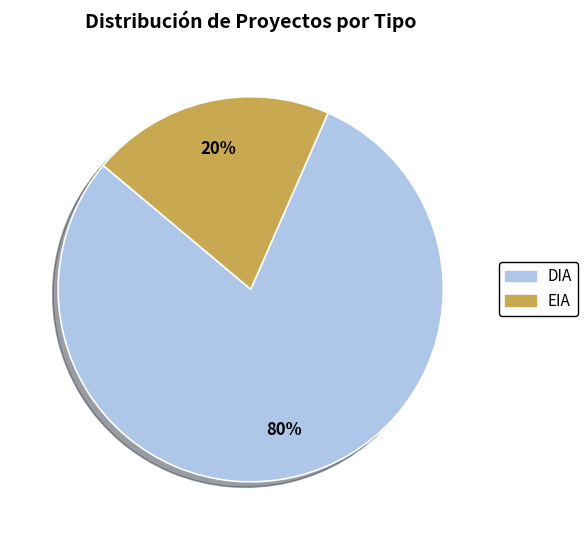

True or false: EIA accounts for 20% of the total.

True